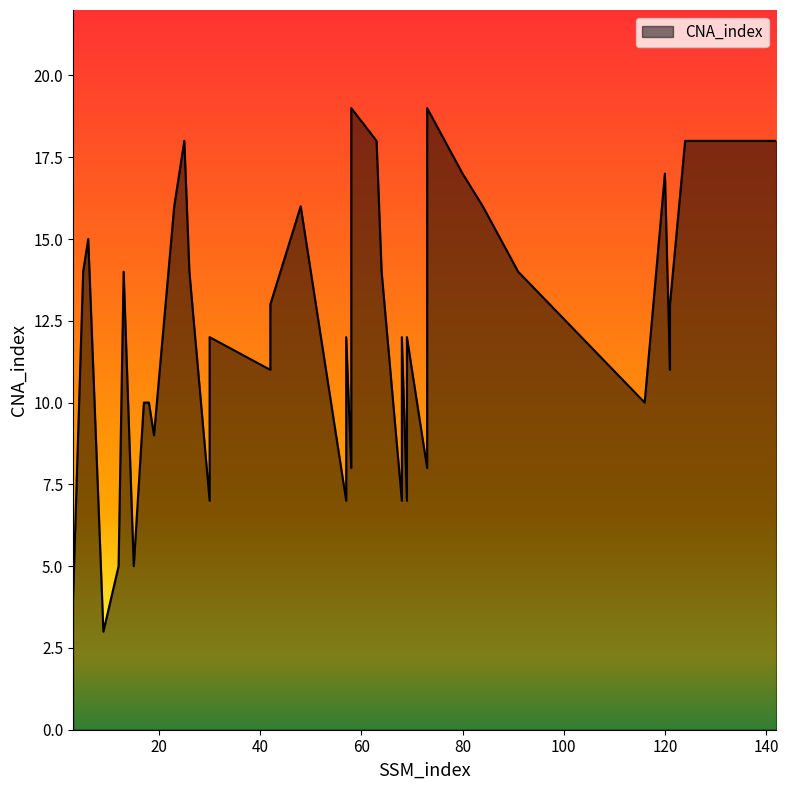

How many interior local peaks (higher than both neighbors) does the data have?

11